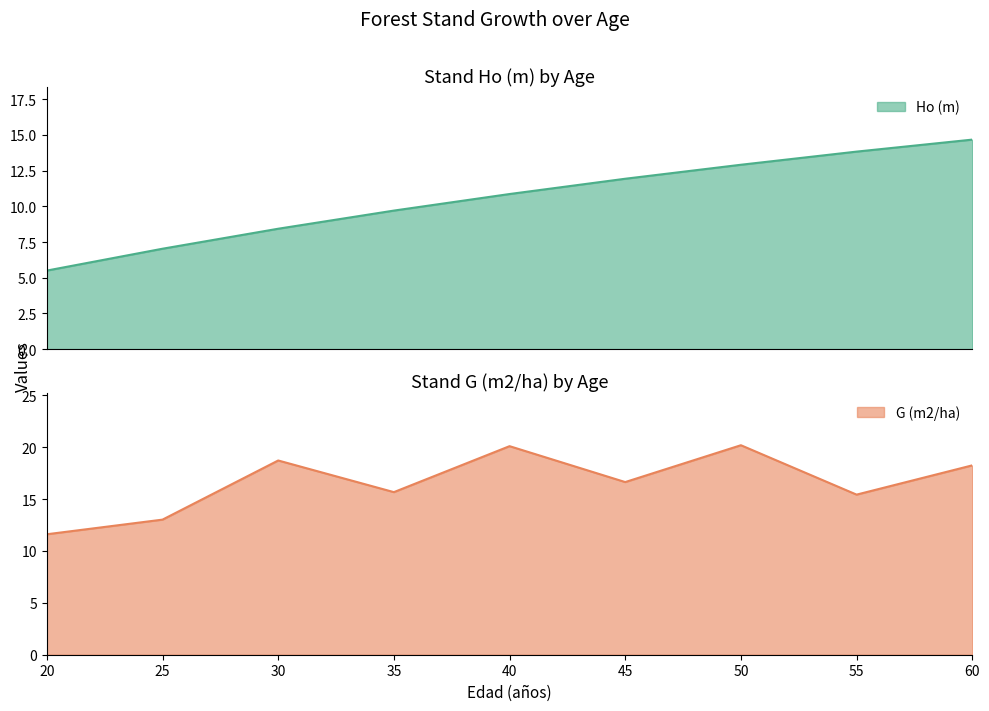

List the labels in order of G (m2/ha) value, largest first.

50, 40, 30, 60, 45, 35, 55, 25, 20